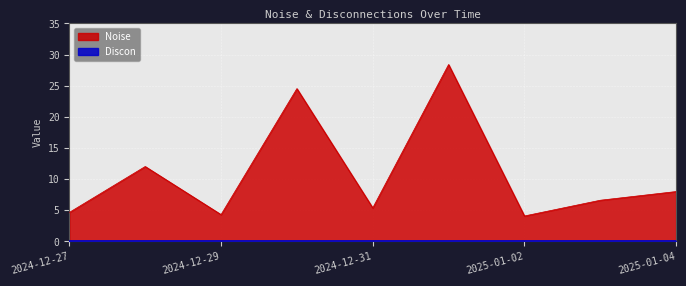

What is the ratio of the value at 2024-12-30 to the value at 2024-12-27?

5.3